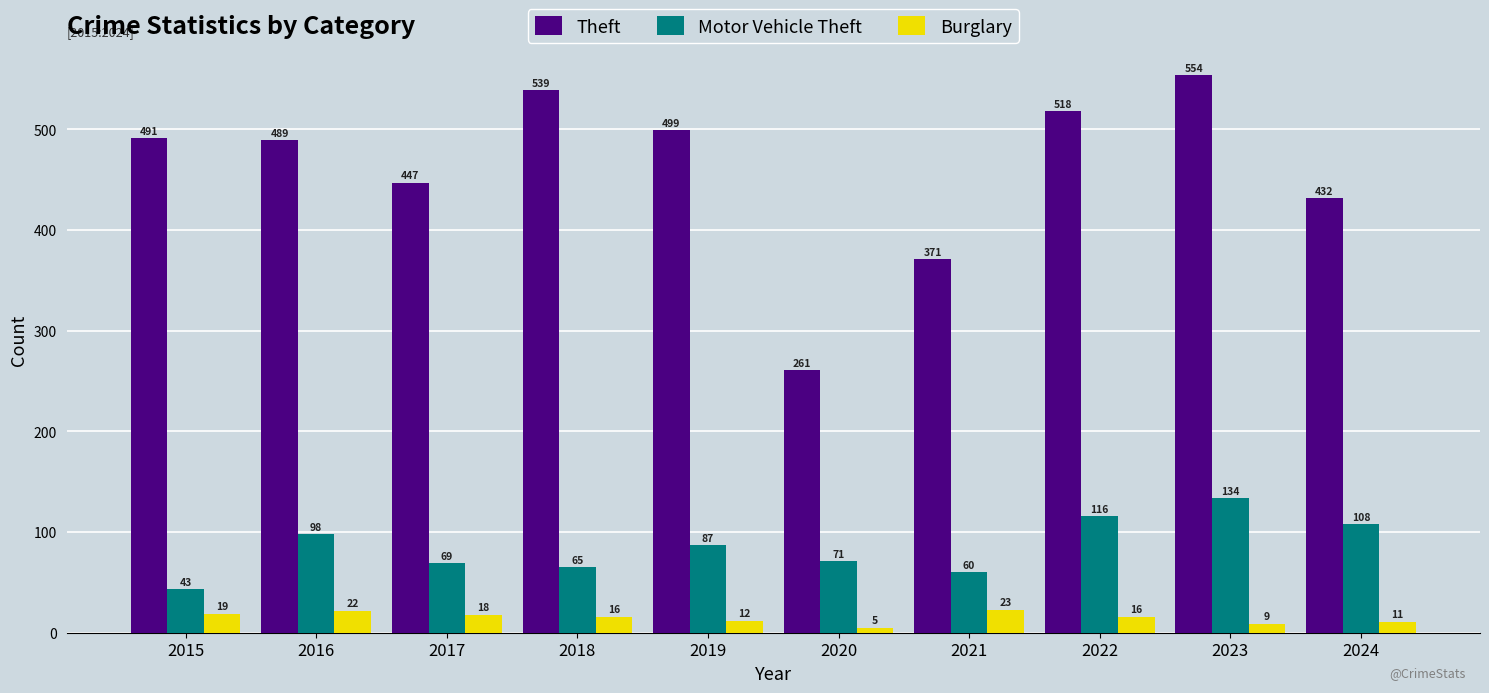

Count the number of data series in this chart.

3